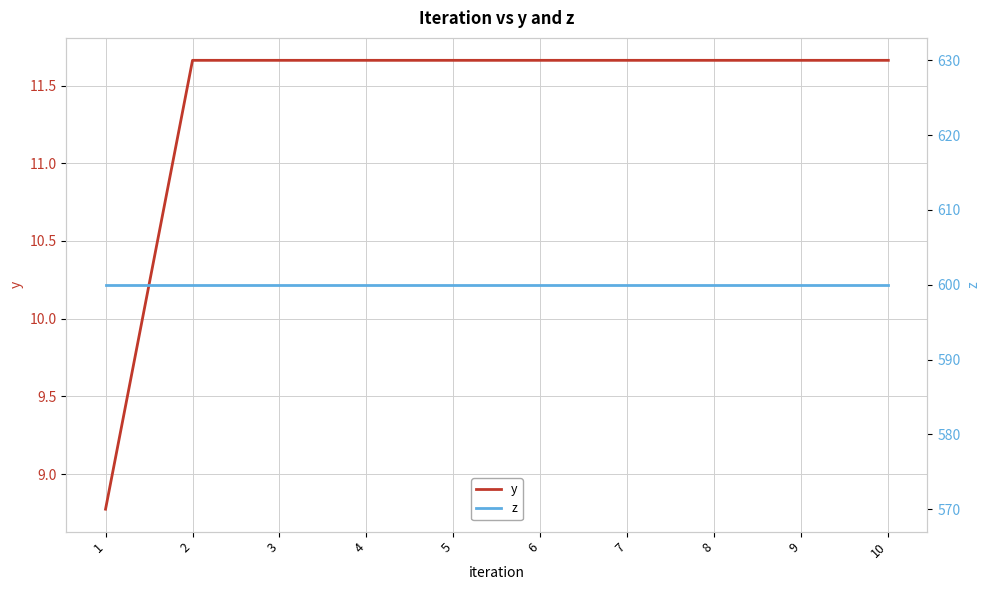

Where is z nearest to the value 600?

1